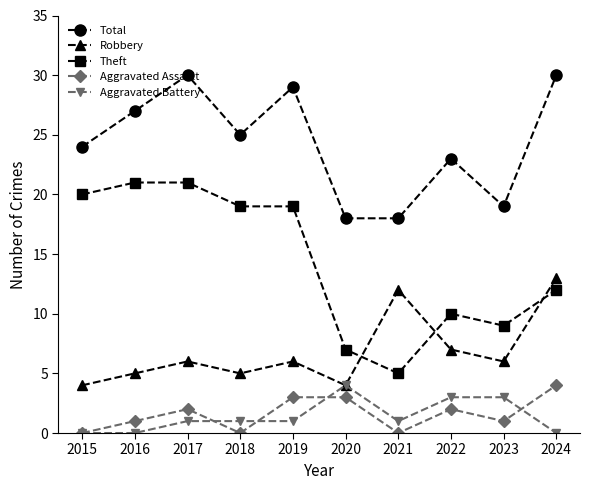

At which label is Robbery closest to 8?

2022